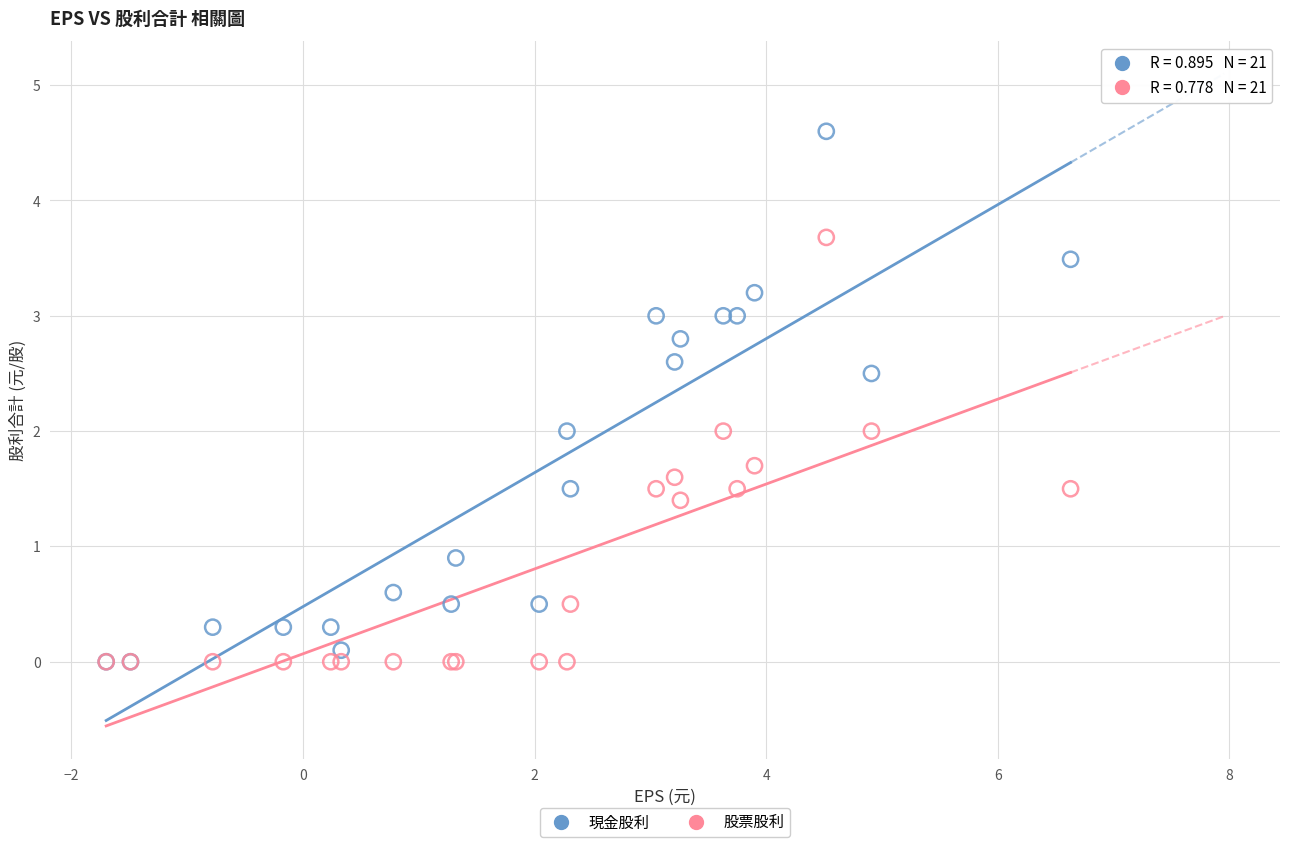

What are all the series names shown in the legend?

現金股利, 股票股利